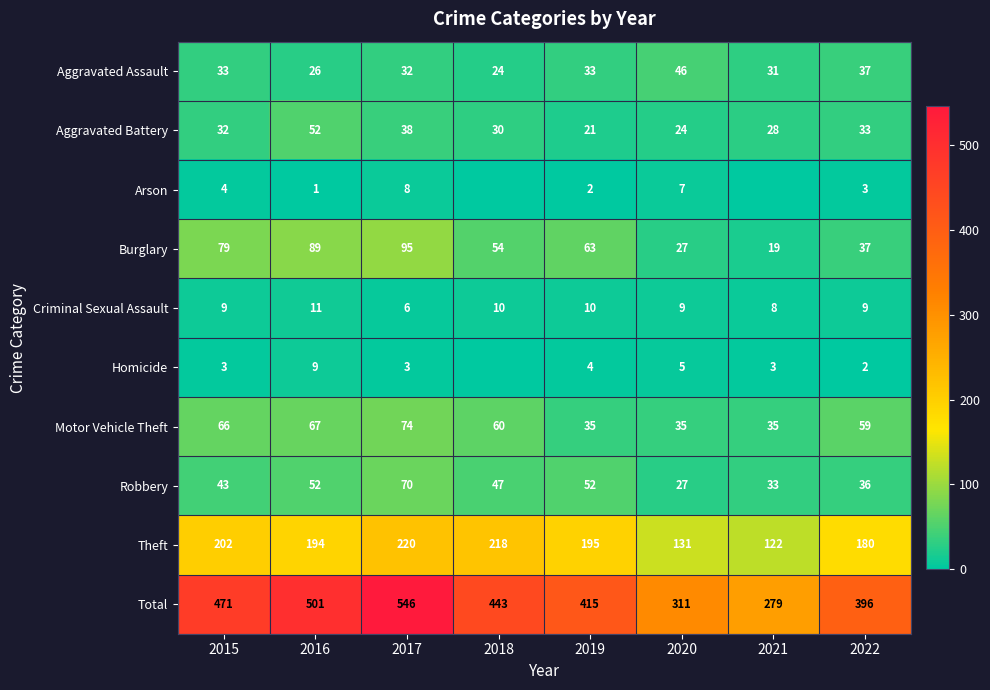

Where does the Robbery series first go above 47?

2016